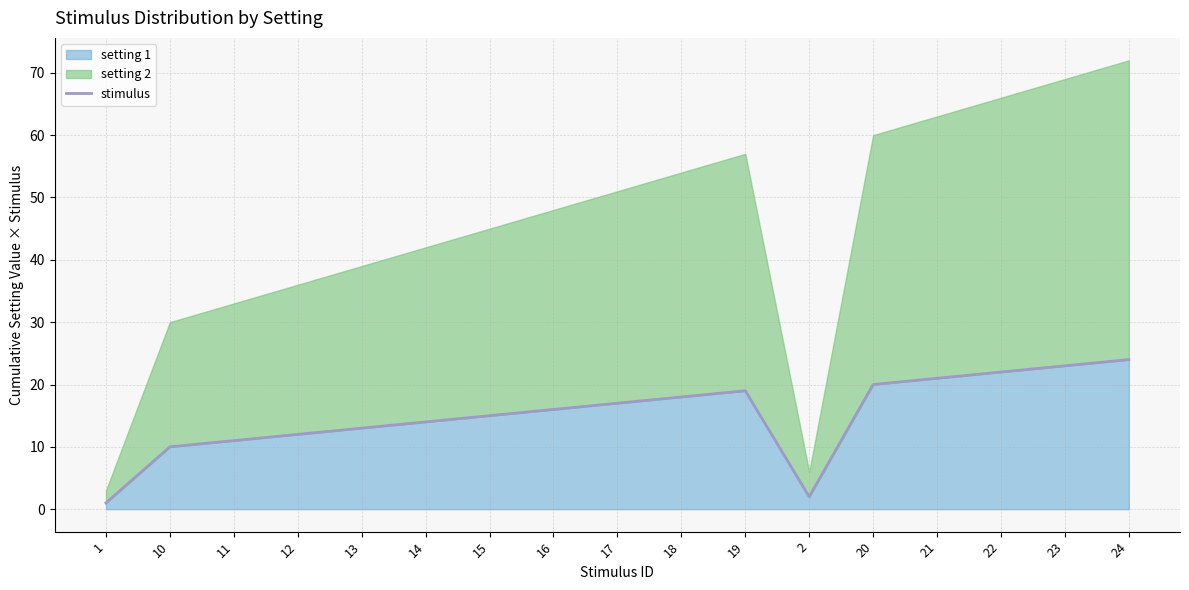

How many lines are shown in the chart?

1